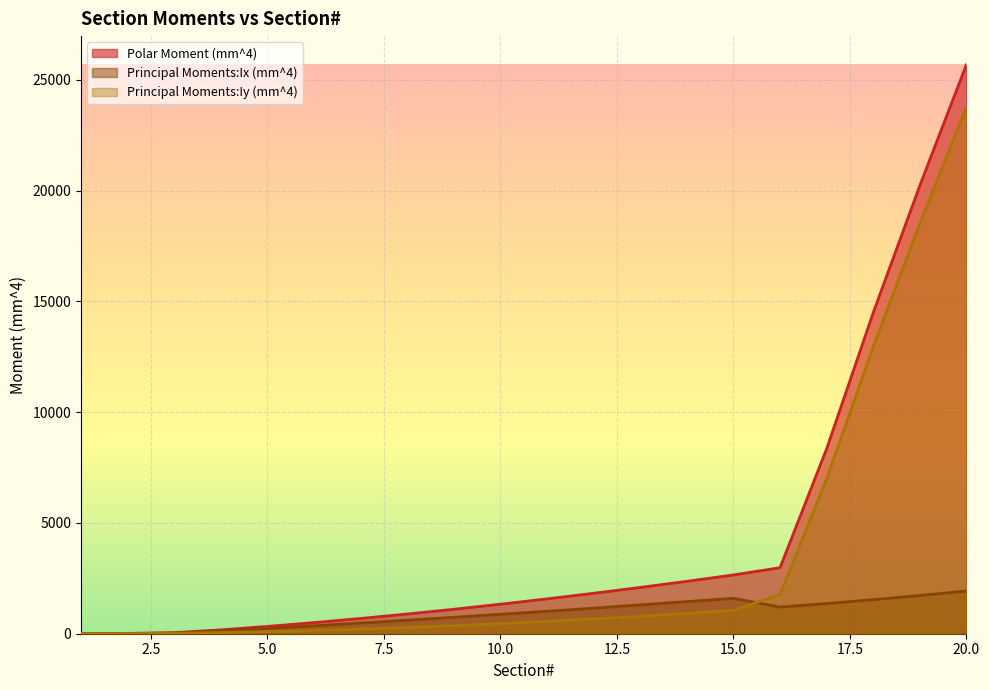

At how many categories does at least one series exceed 3724?

4